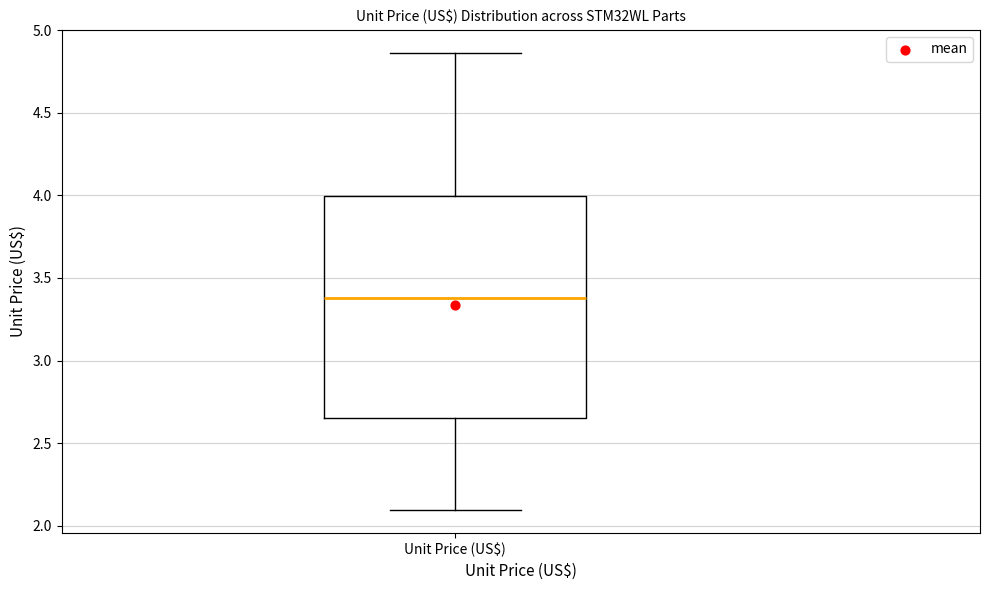

Transcribe this box plot: give where the median line is, the range the box spans, and where the two whiskers end, as read against the y-axis. The values are not printed on the chart, so give them approximately, as read against the axis.

median 3.40, box 2.65 to 4.00, whiskers 2.10 to 4.85